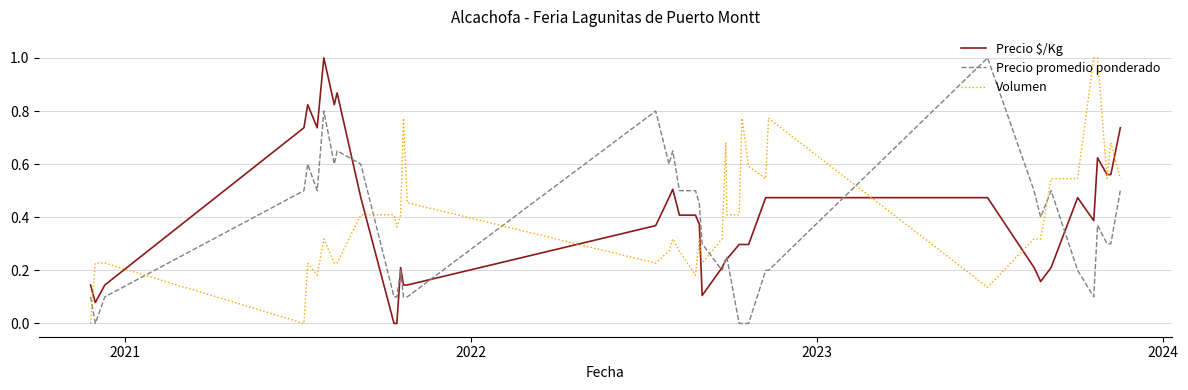

True or false: Precio $/Kg and Volumen intersect in this chart.

True